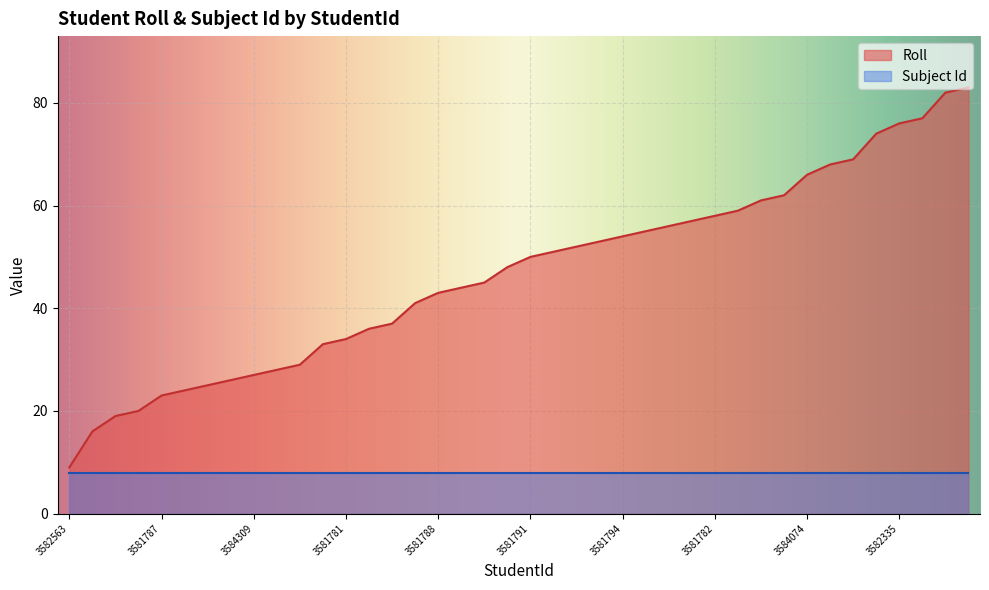

How many lines are shown in the chart?

2